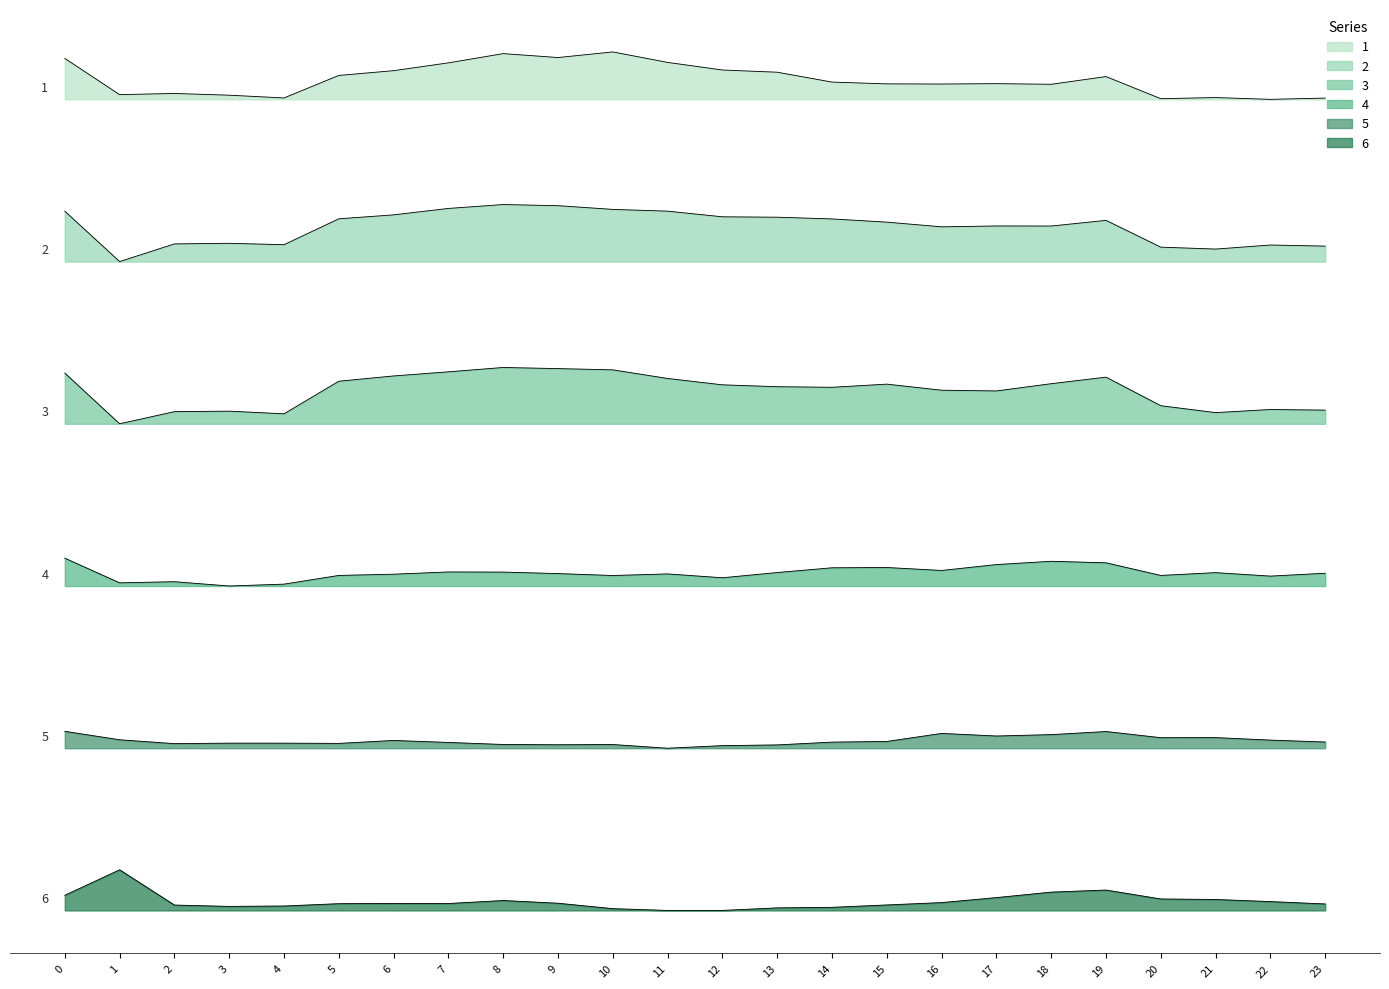

What is the total value across all series at 14?

236.5